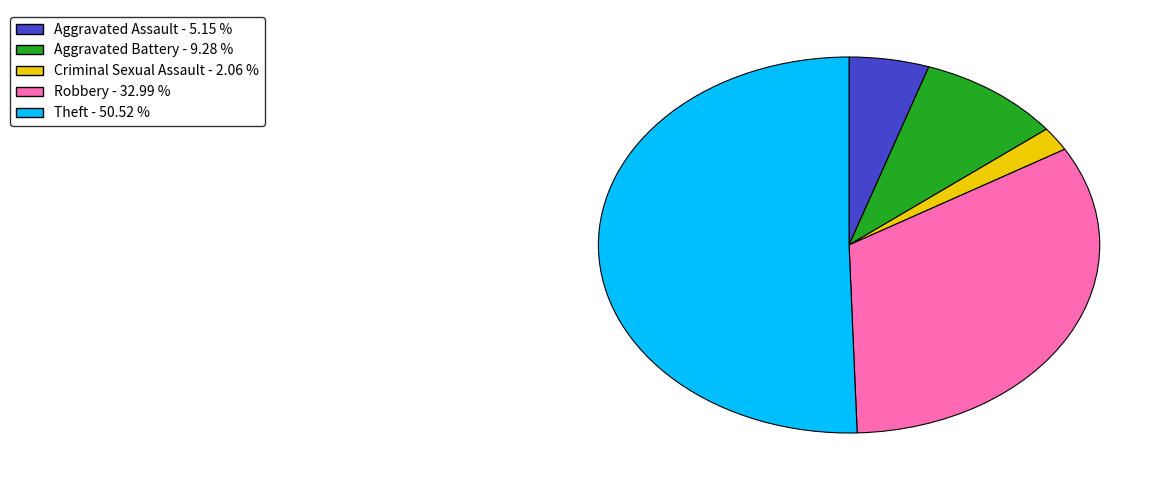

Count the number of slices in the pie.

5